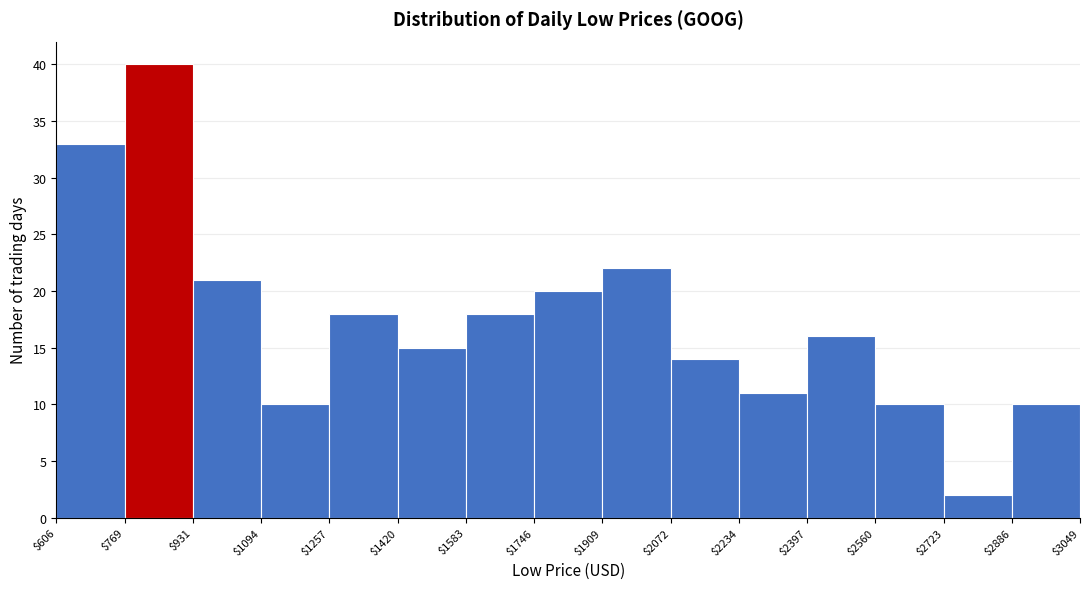

Which range on the x-axis has the tallest bar?

$769 to $931